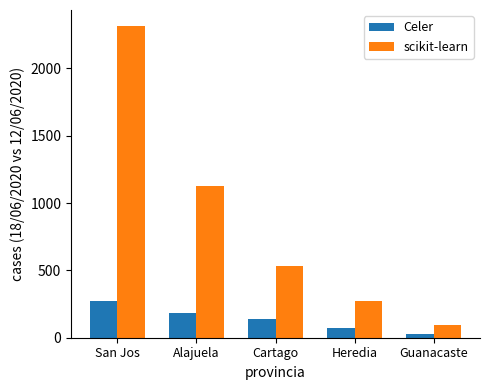

How many data points does each series have?

5